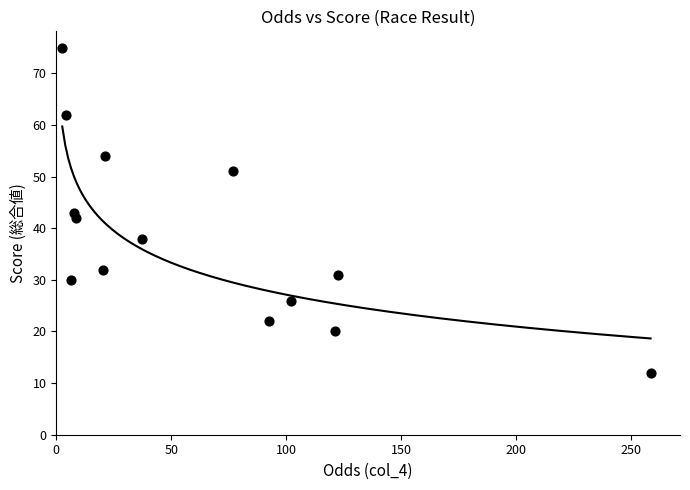

What is the range of Y values (max minus min)?

63